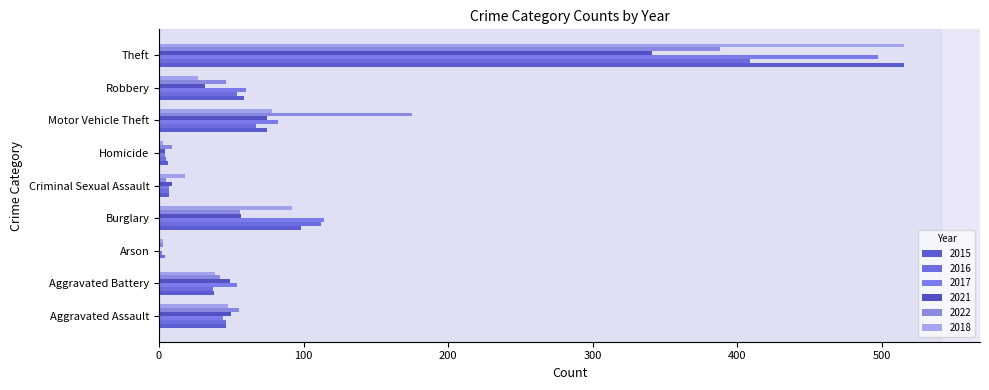

Which series has the widest spread of values?

2015